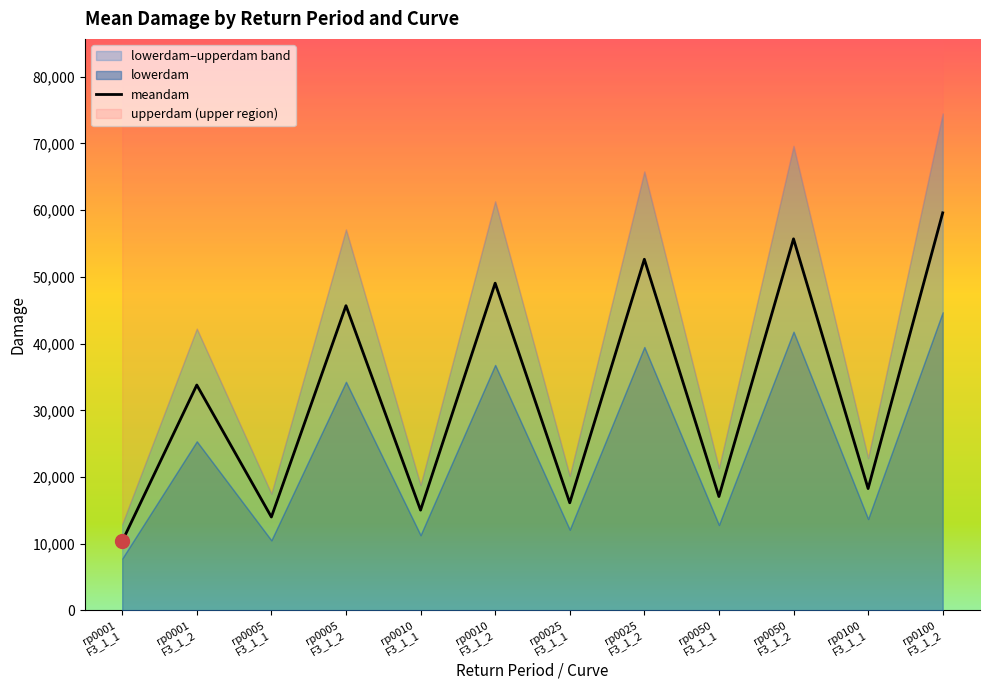

What is the sum of all upperdam values?

484195.9